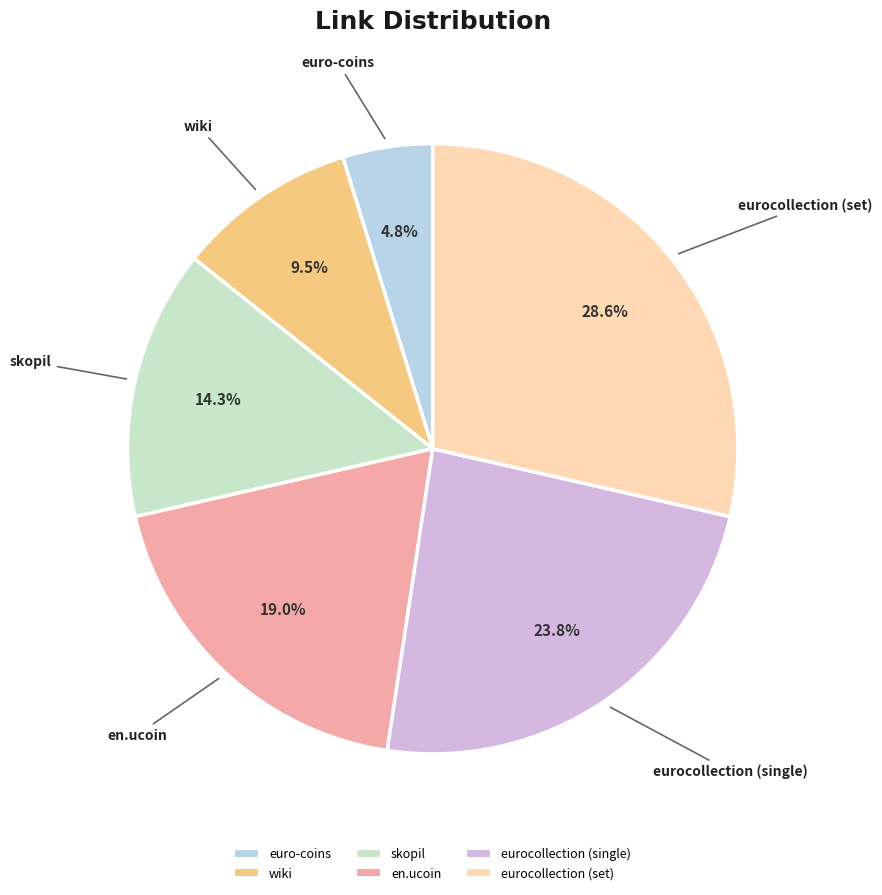

How much of the chart is everything except wiki?

90.5%